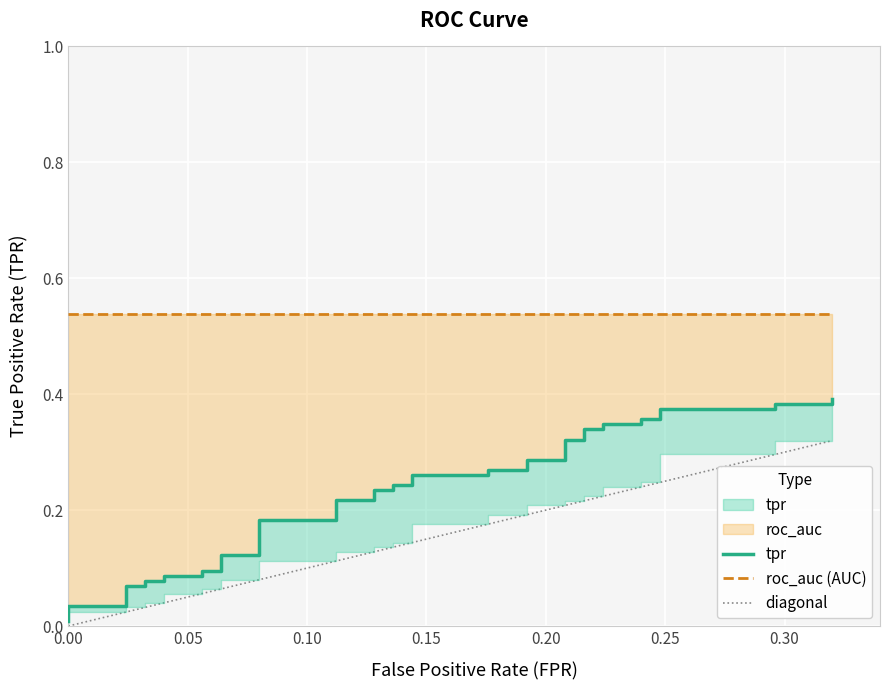

True or false: tpr and roc_auc cross at least once.

False